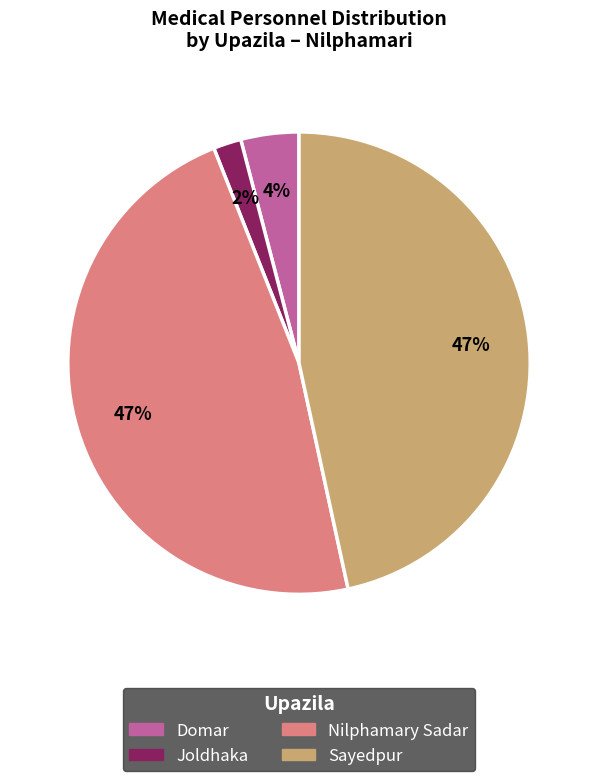

To the nearest percent, what is the average slice percentage?

25%